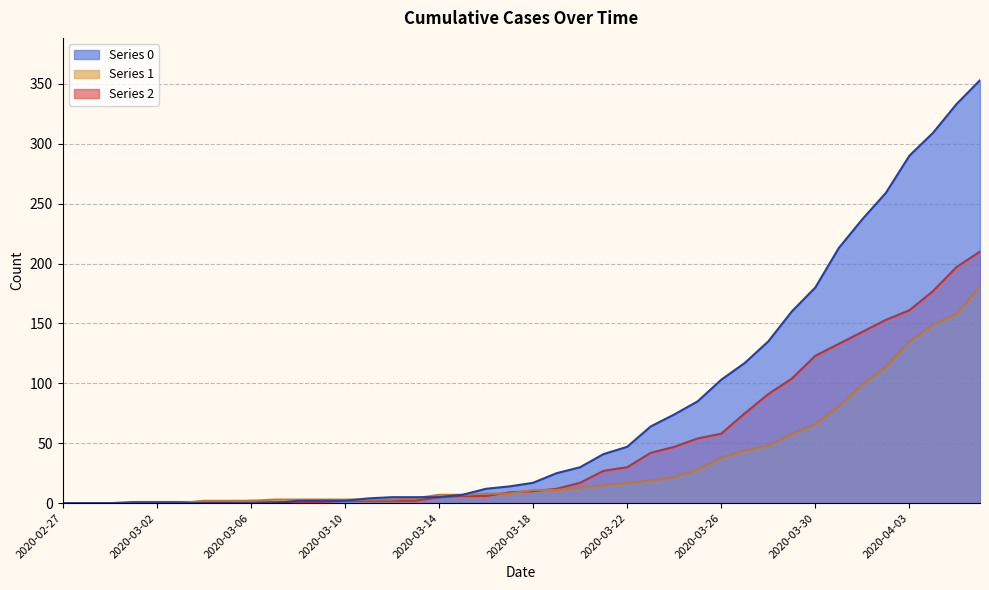

At which category is the sum across all series the highest?

2020-04-06